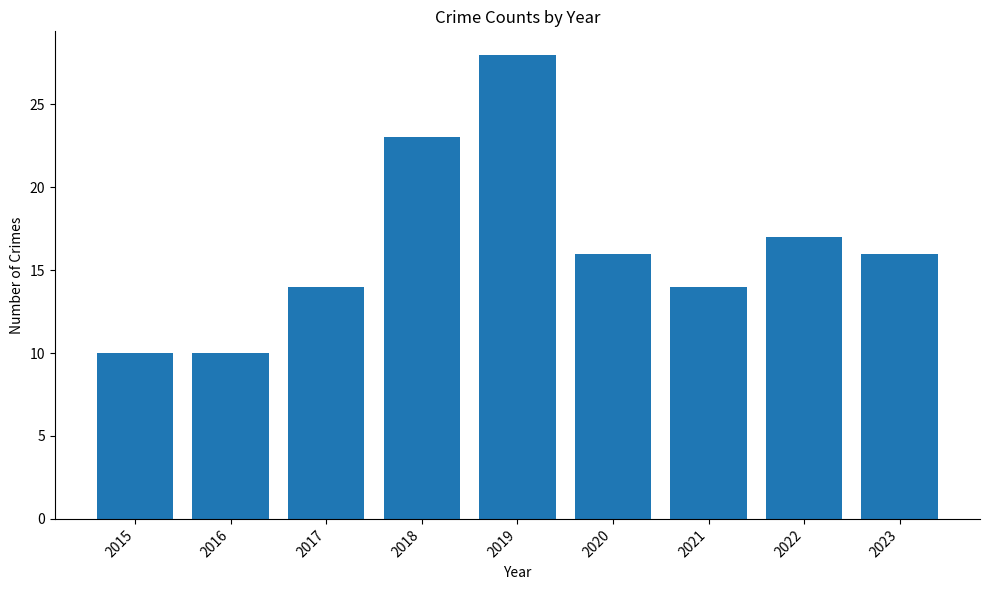

What is the sum of the values at 2017 and 2018?

37